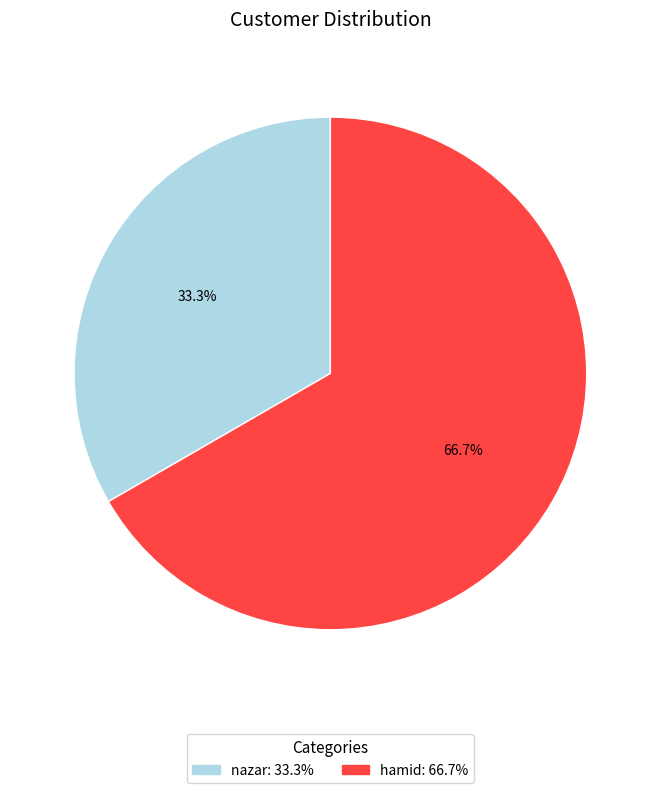

To the nearest percent, what is the average slice percentage?

50%